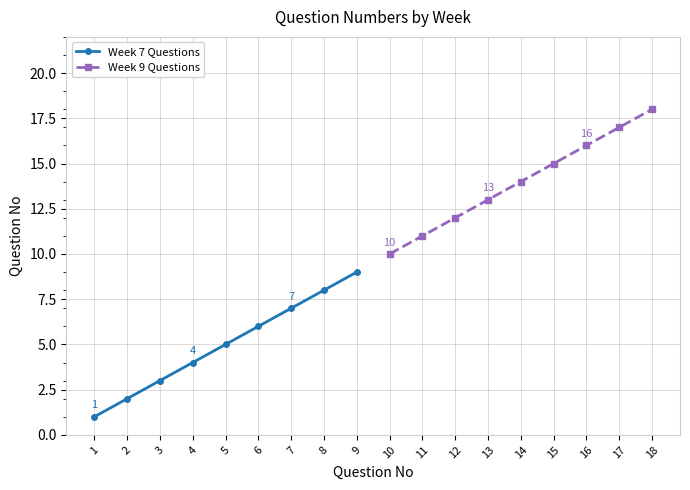

Which series has the largest range (max minus min)?

Week 7 Questions